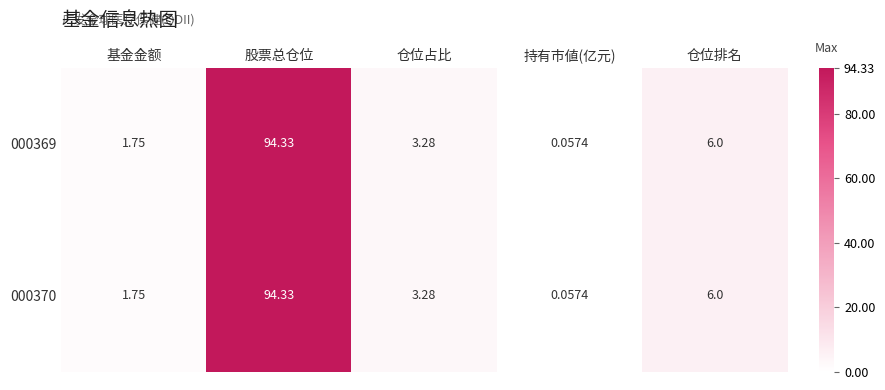

Is the value of 000369 at 仓位占比 greater than the value of 000370 at 基金金额?

Yes